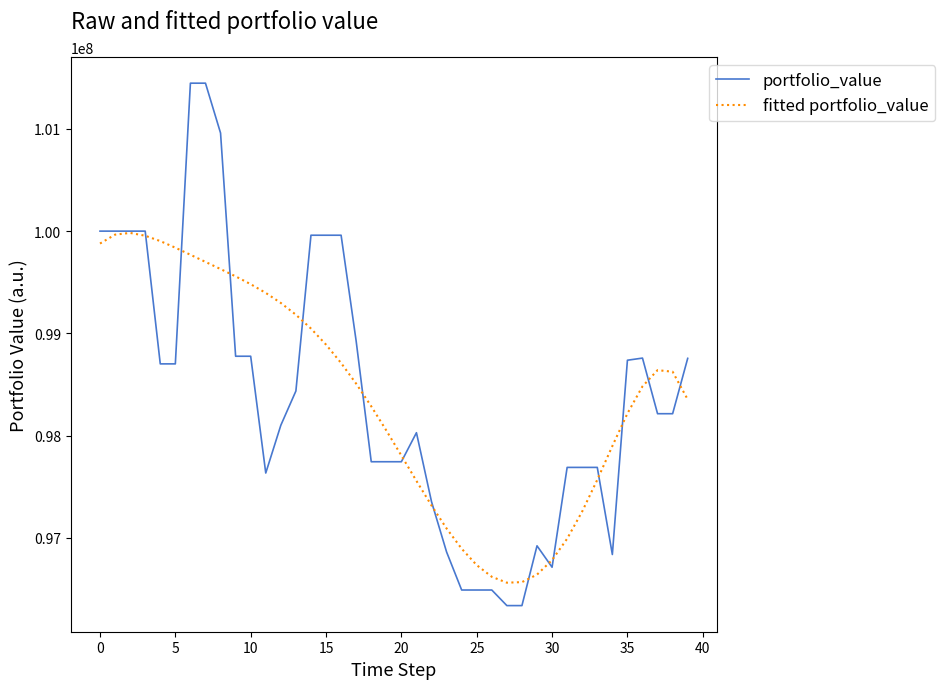

How many values in the portfolio_value series exceed 98214048?

21